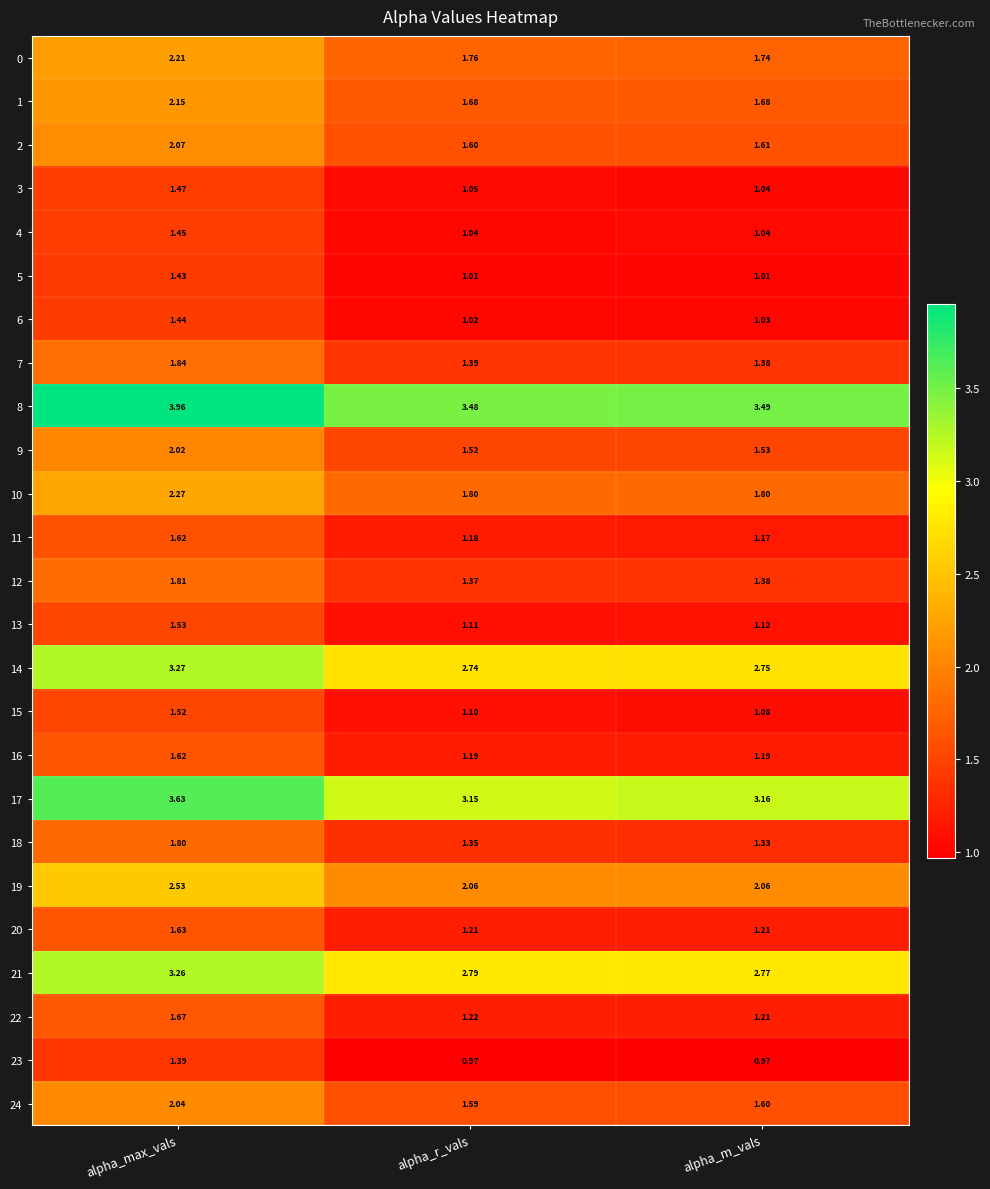

What is the total value across all series at alpha_r_vals?

40.4